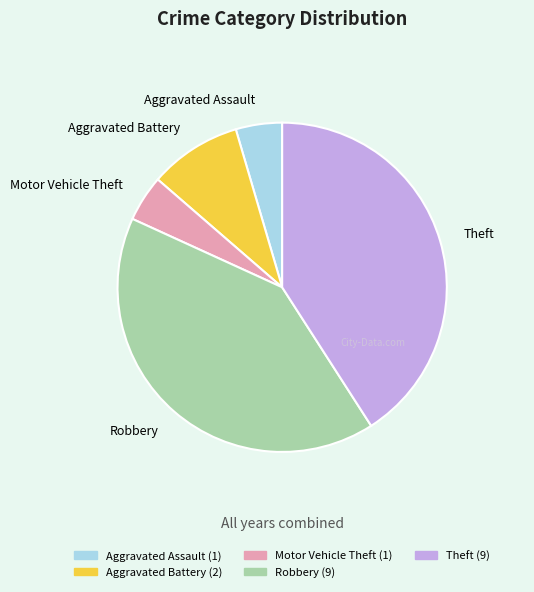

Is it true that Theft is 41% of the pie?

True